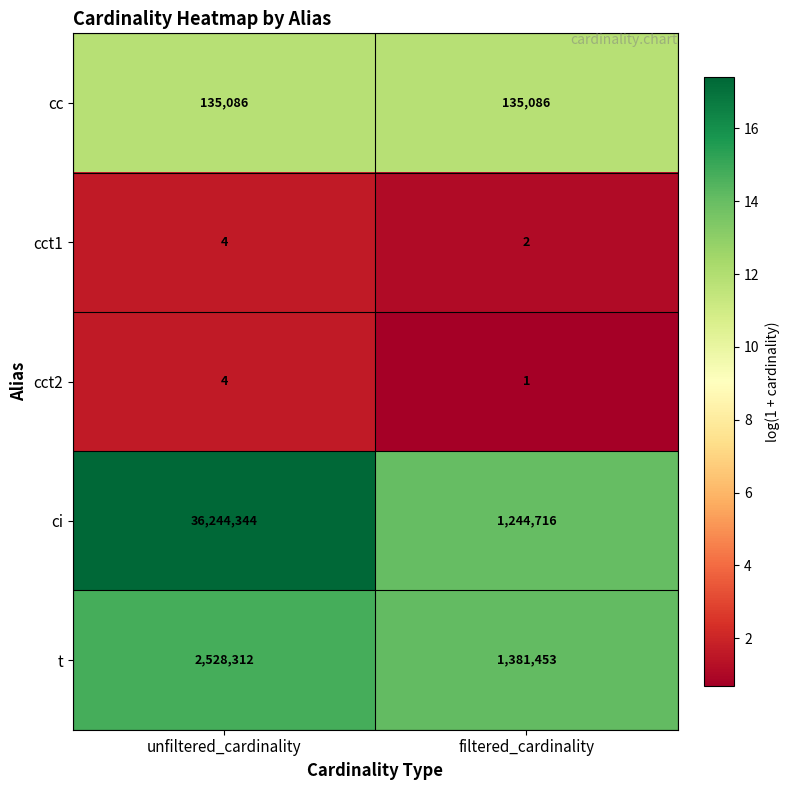

Count the number of categories in the chart.

2